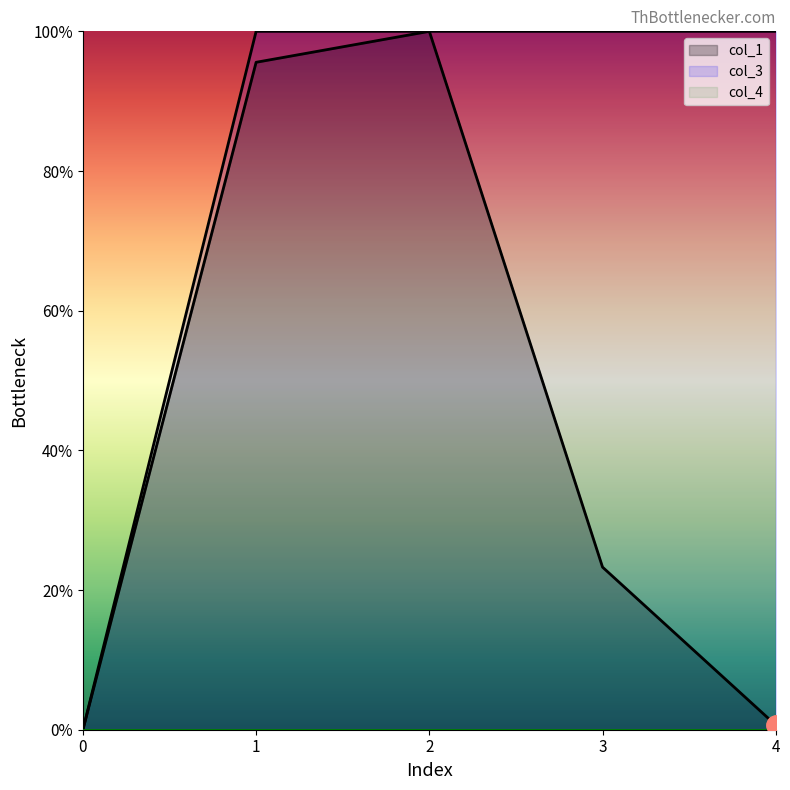

Where is col_1 nearest to the value 50?

3